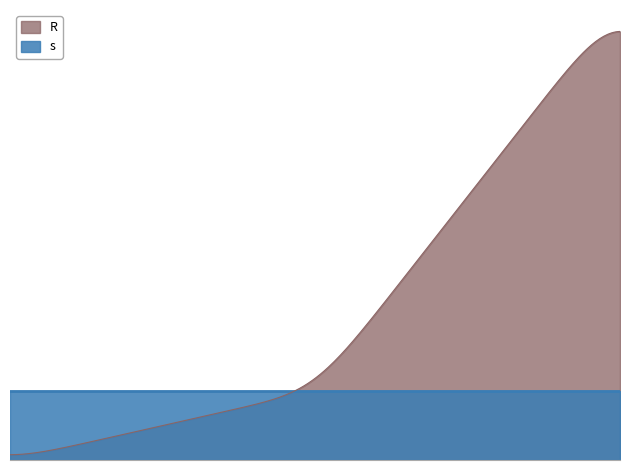

List the series in order of their peak value, highest first.

R, s